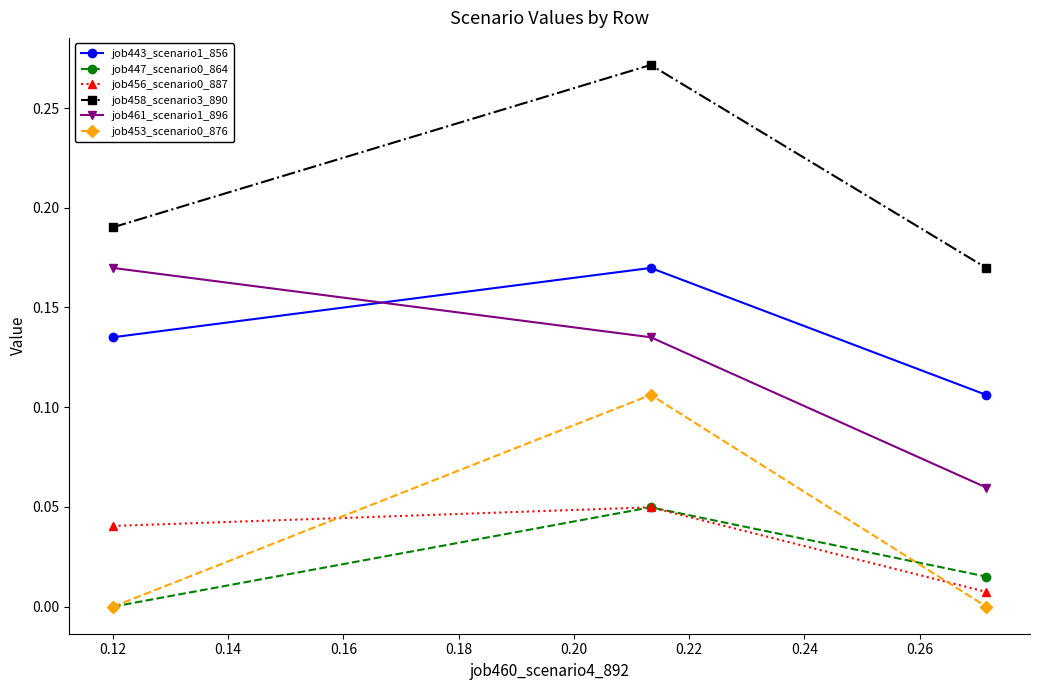

Which series has the largest total across all categories?

job458_scenario3_890